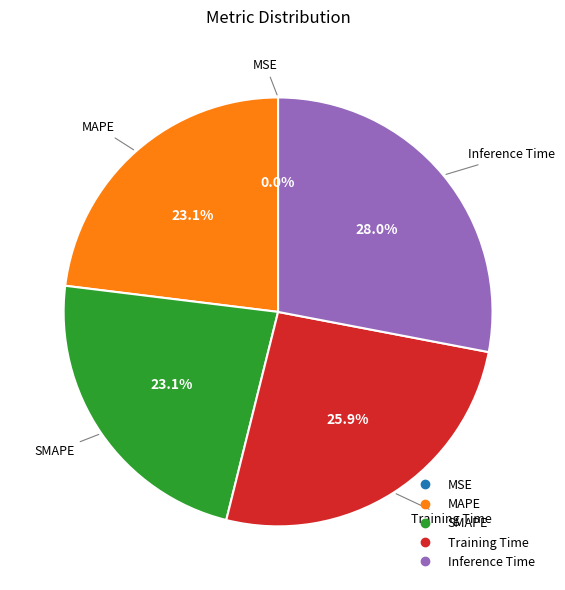

Is the sum of SMAPE and Training Time greater than half?

No